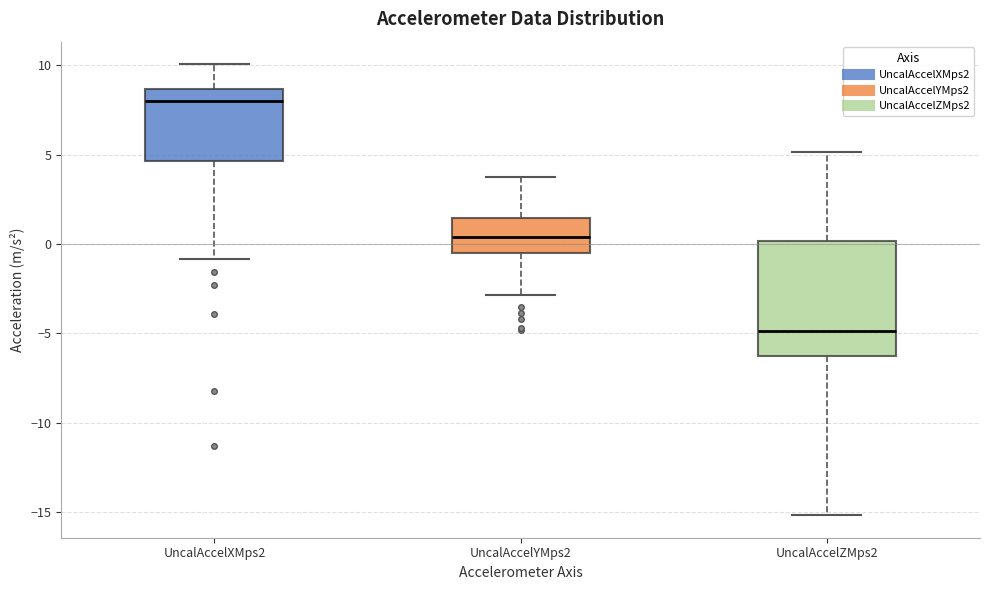

Which box is the tallest, from its lower edge to its upper edge?

UncalAccelZMps2